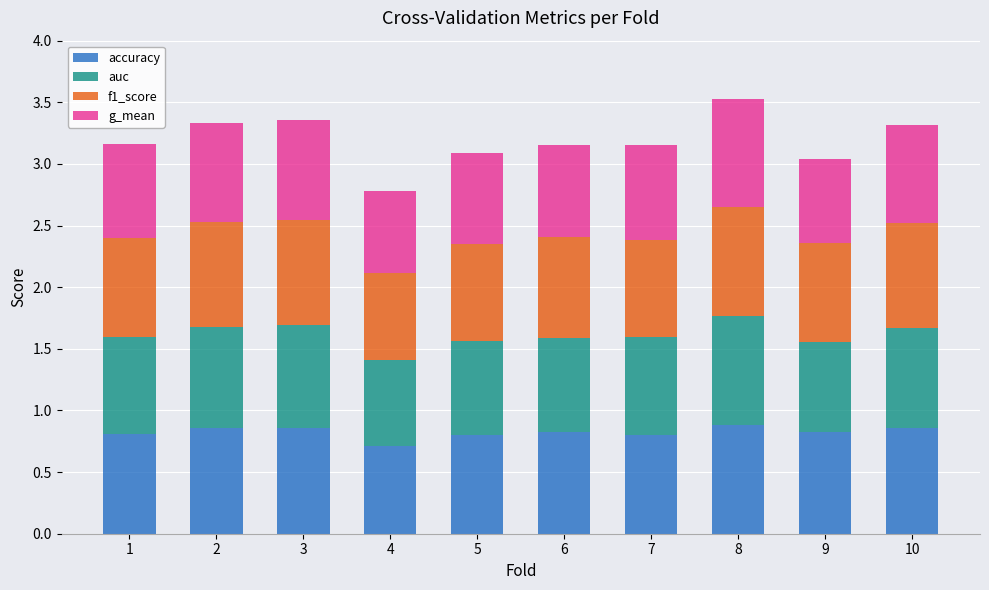

At which label does accuracy reach its minimum?

4